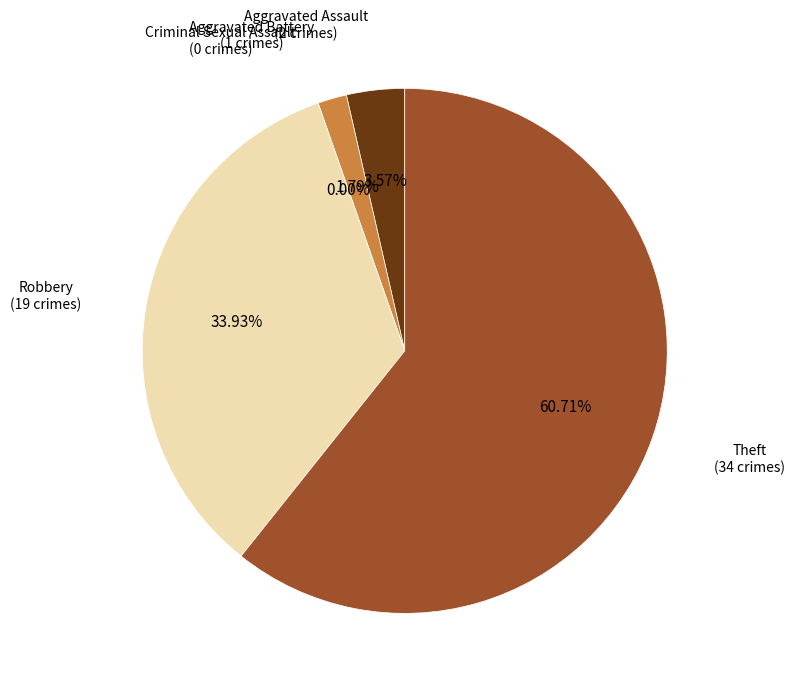

Does any single category account for the majority?

Yes